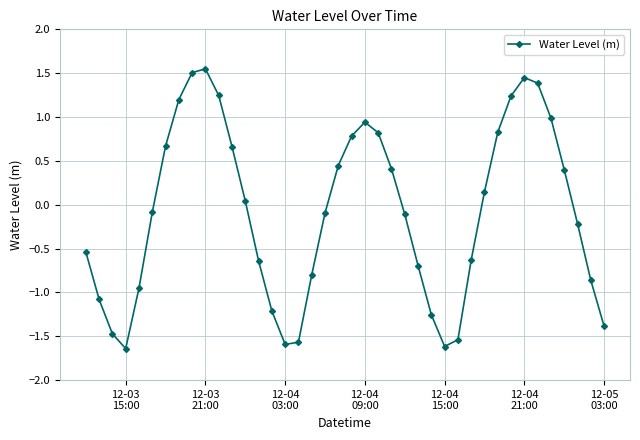

What is the sum of all values?

-3.3